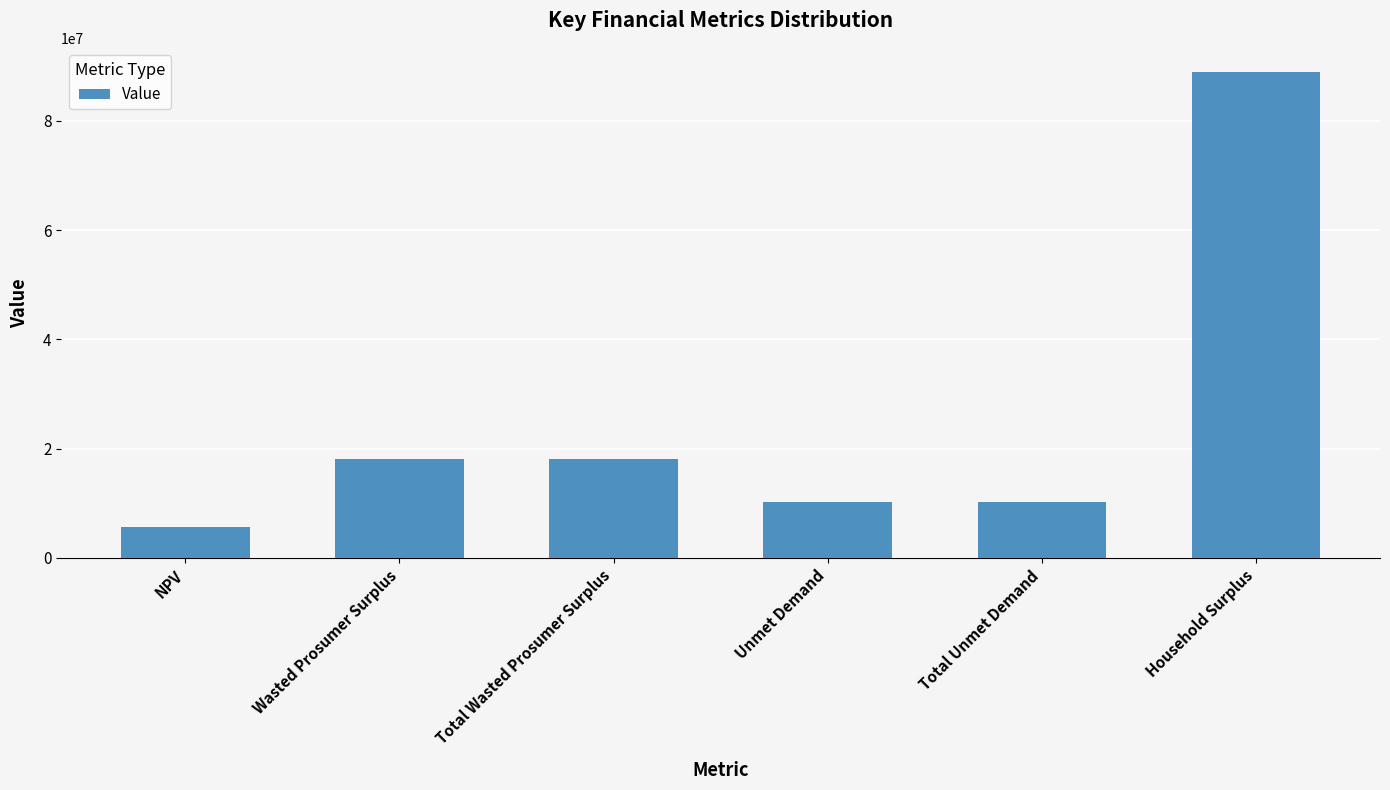

What value does the data have at Unmet Demand?

10288674.0